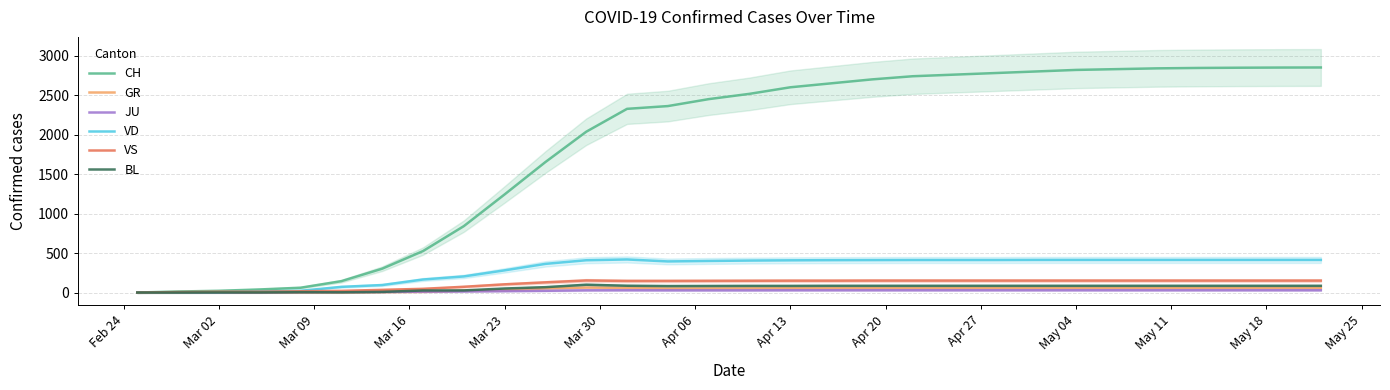

What is the difference between the maximum and minimum values in the BL series?

99